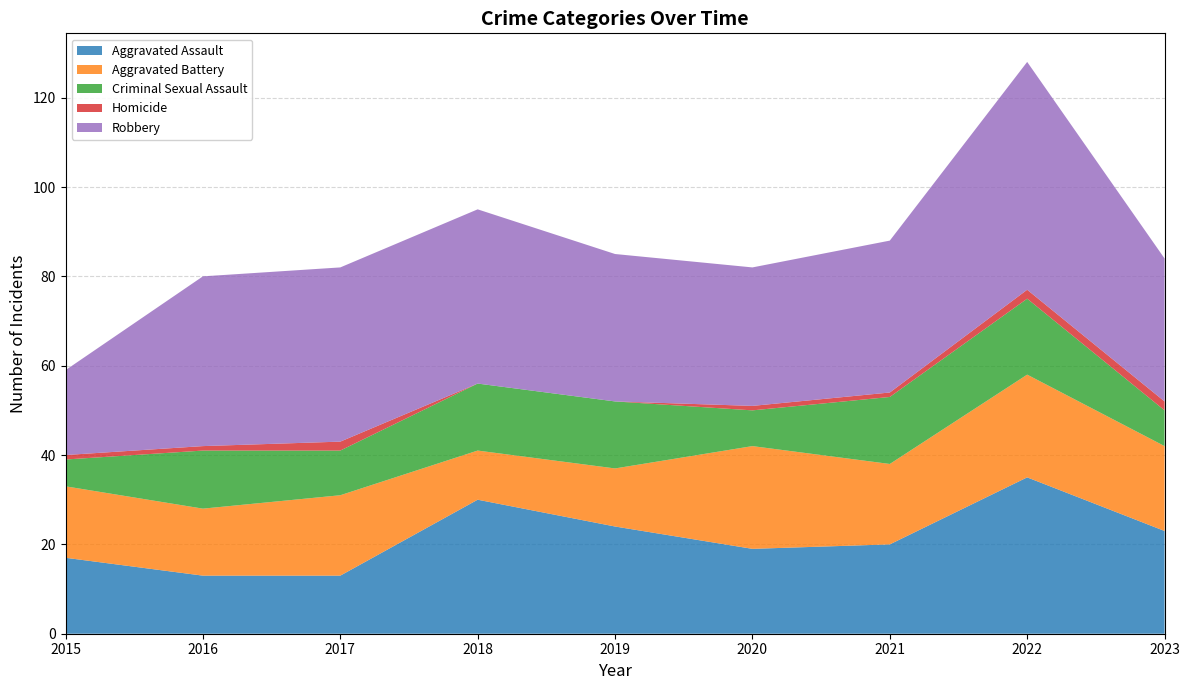

Reading left to right, list all the values displayed in this chart.

Aggravated Assault: 2015=17	2016=13	2017=13	2018=30	2019=24	2020=19	2021=20	2022=35	2023=23
Aggravated Battery: 2015=16	2016=15	2017=18	2018=11	2019=13	2020=23	2021=18	2022=23	2023=19
Criminal Sexual Assault: 2015=6	2016=13	2017=10	2018=15	2019=15	2020=8	2021=15	2022=17	2023=8
Homicide: 2015=1	2016=1	2017=2	2018=0	2019=0	2020=1	2021=1	2022=2	2023=2
Robbery: 2015=19	2016=38	2017=39	2018=39	2019=33	2020=31	2021=34	2022=51	2023=32